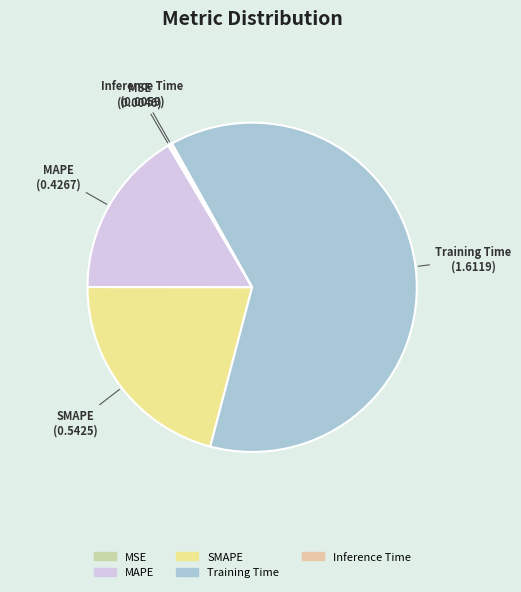

Between MAPE and Training Time, which is larger?

Training Time